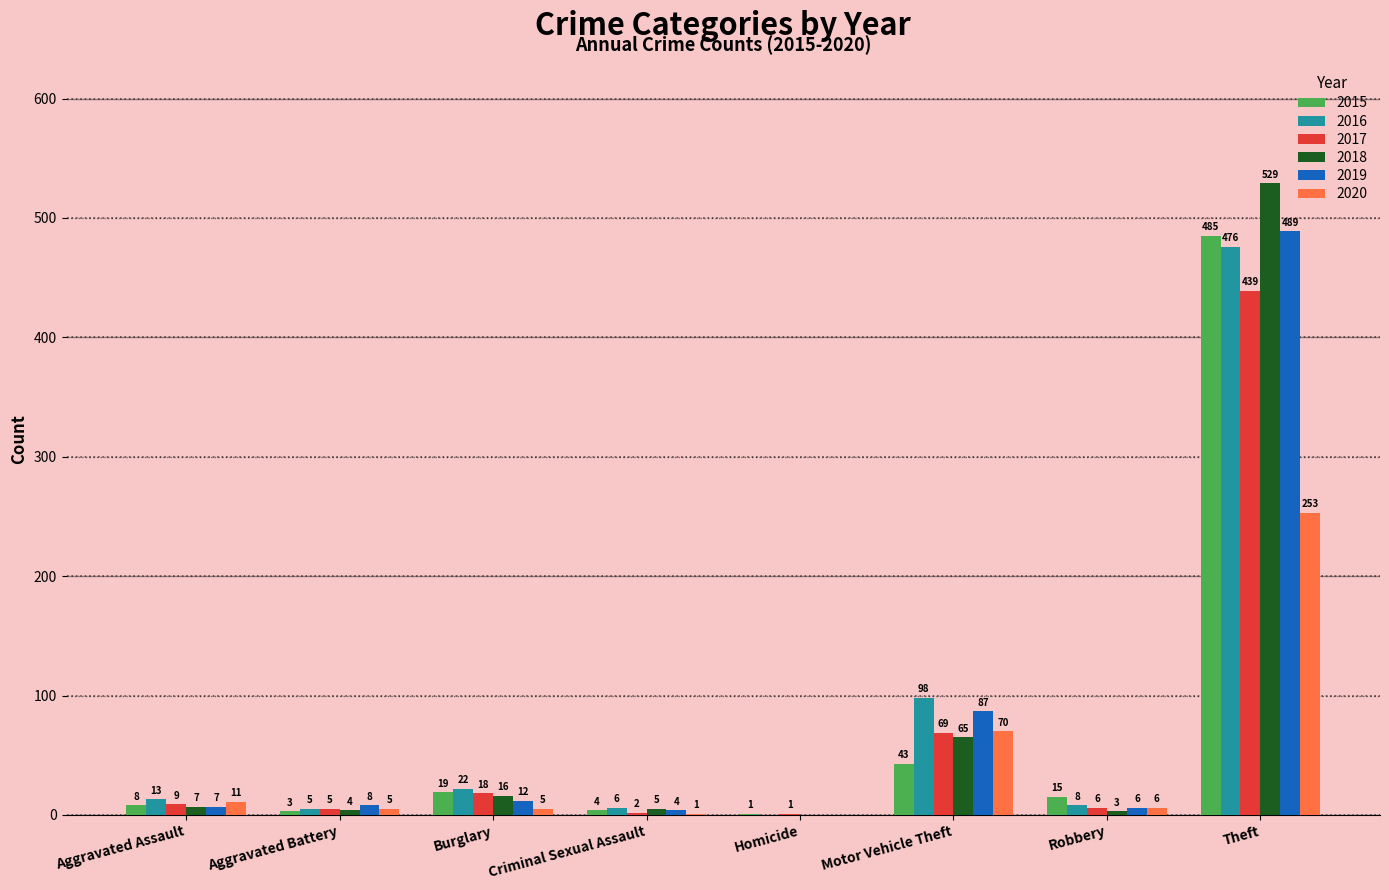

What is the sum of all 2019 values?

613